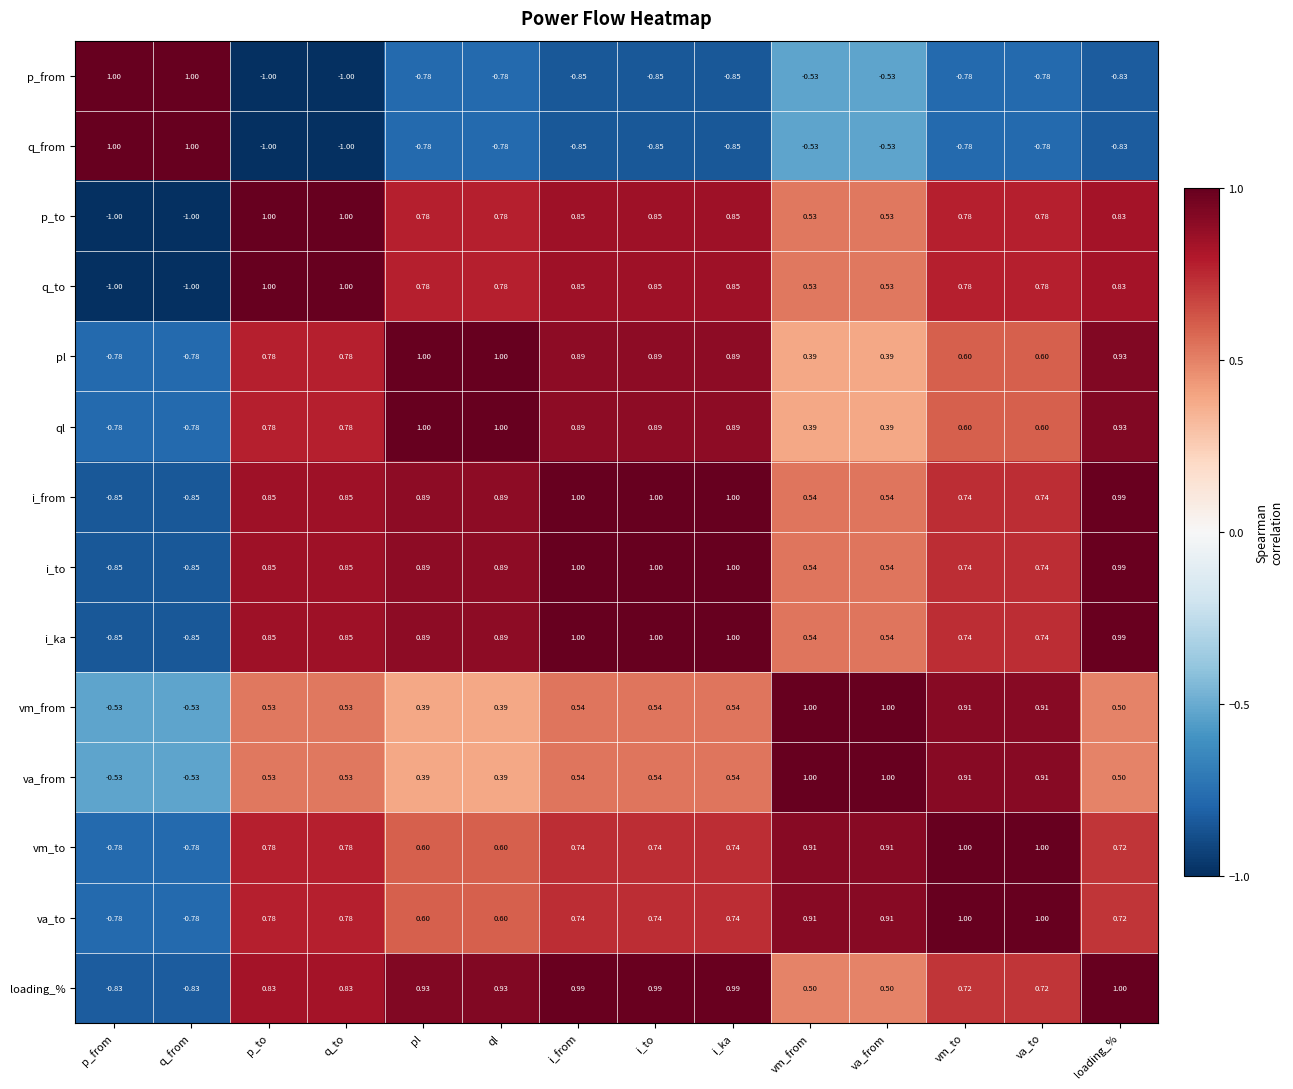

Is the value of va_to at p_to greater than the value of i_from at ql?

No